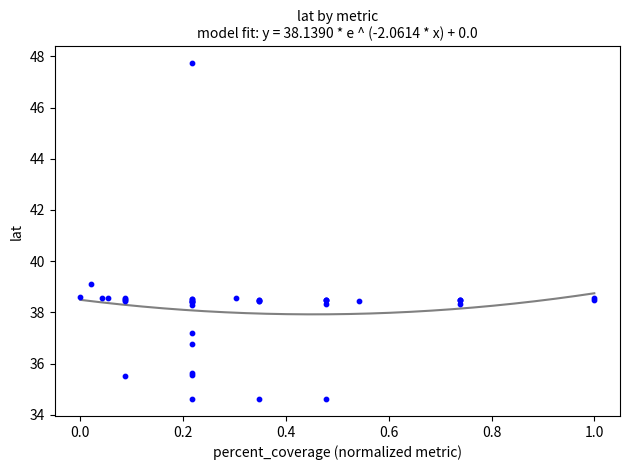

What Y value in the scatter plot is closest to 41?

39.1